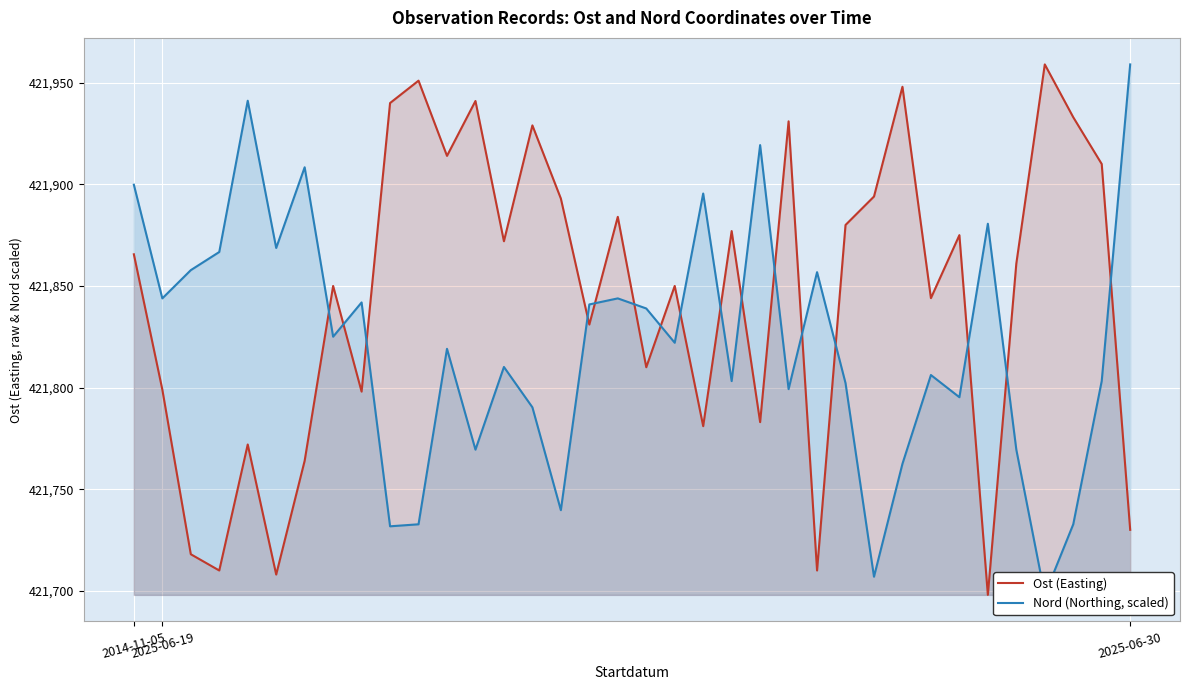

At which category is the sum across all series the highest?

2014-11-05